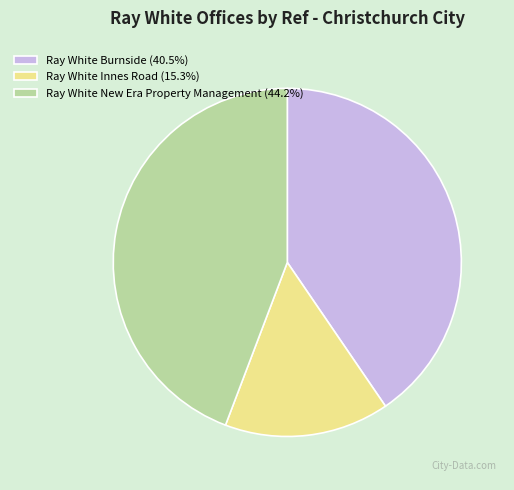

Does Ray White Innes Road account for over 50% of the chart?

No